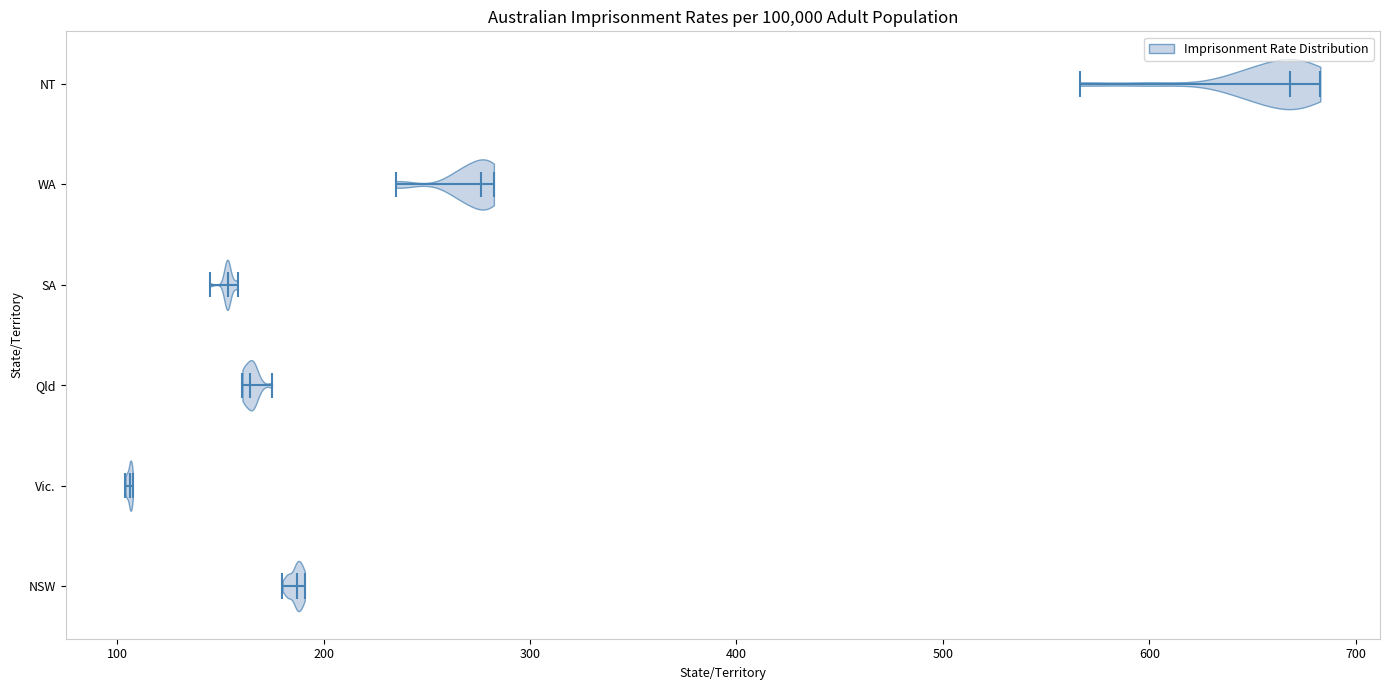

What is the lowest point the violin for NSW reaches on the x-axis? The values are not printed on the chart, so give them approximately, as read against the axis.

180